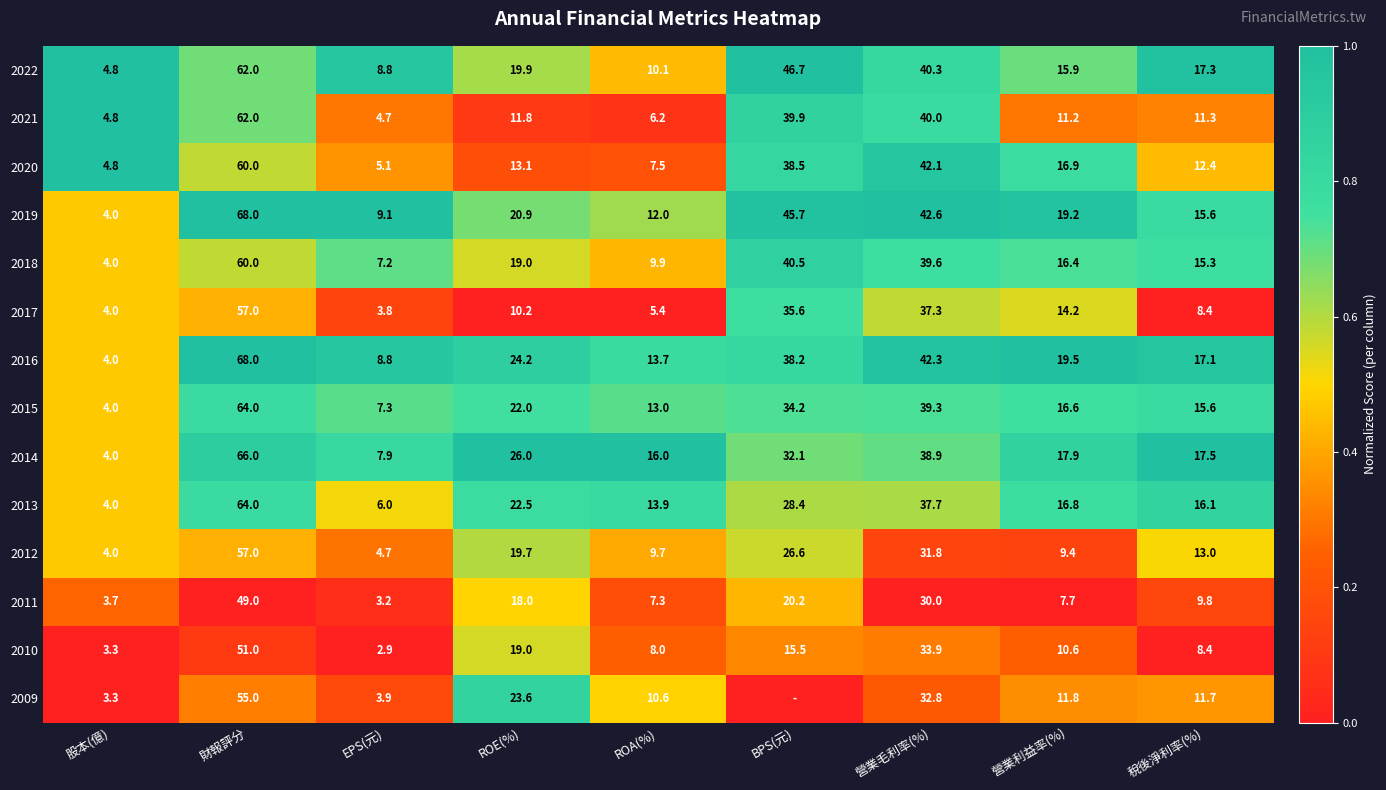

Is it true that 2020 equals 17.4 at ROE(%)?

False